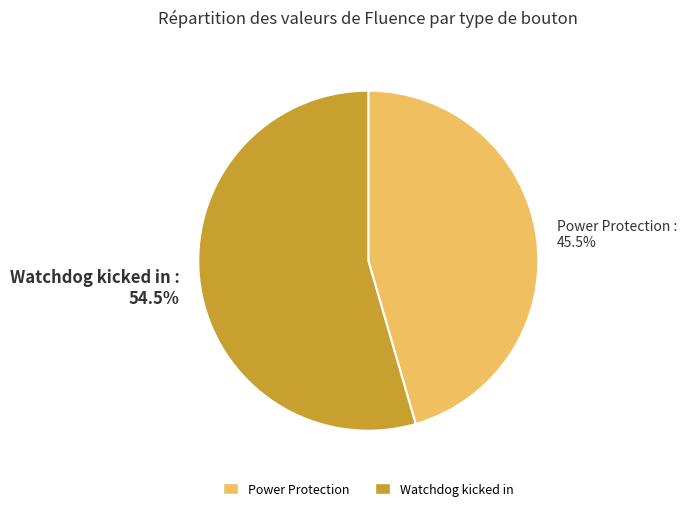

How many segments does this pie chart have?

2